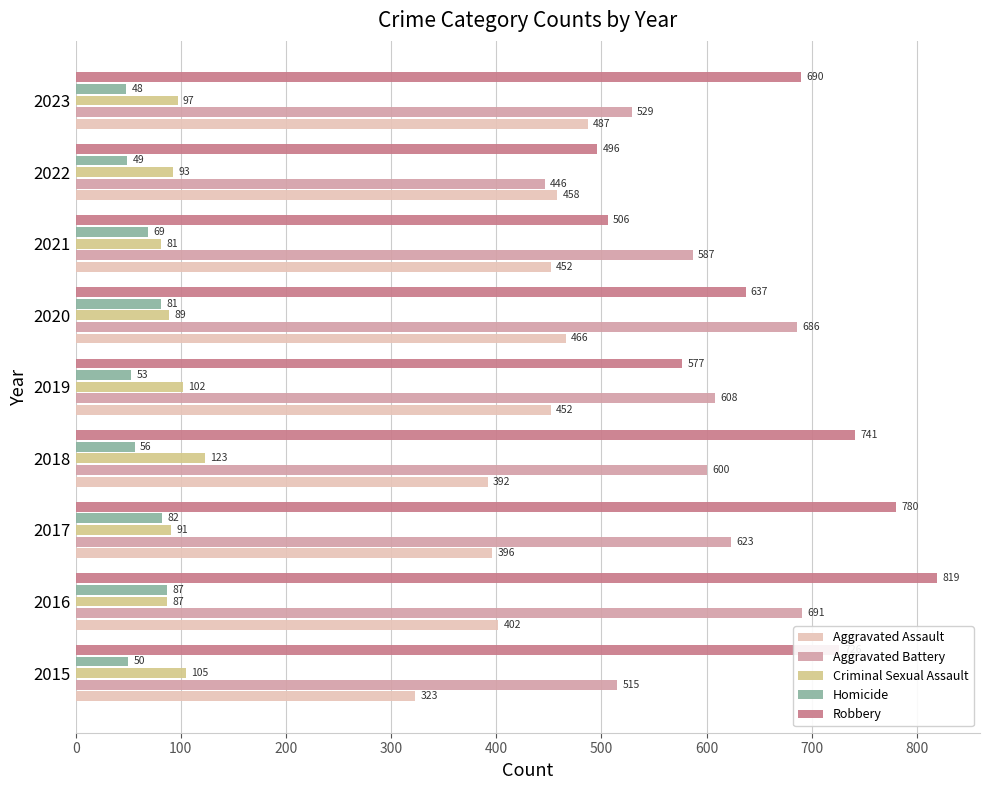

At how many categories does at least one series exceed 666?

6